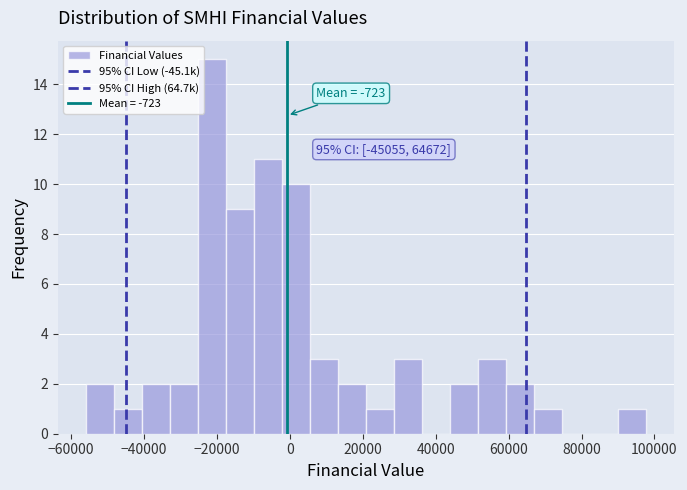

Around what value on the x-axis is the tallest bar? Give the approximate position of its centre, as read against the axis.

-22000